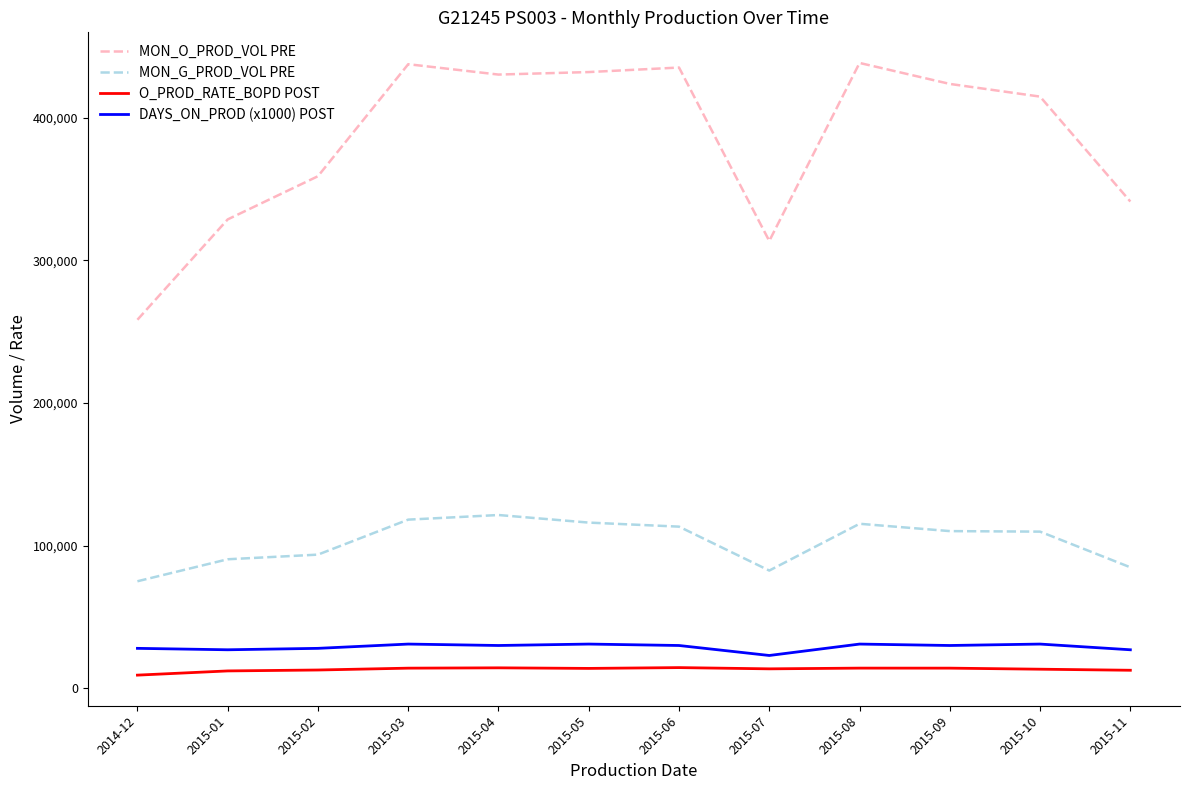

Count the number of categories in the chart.

12